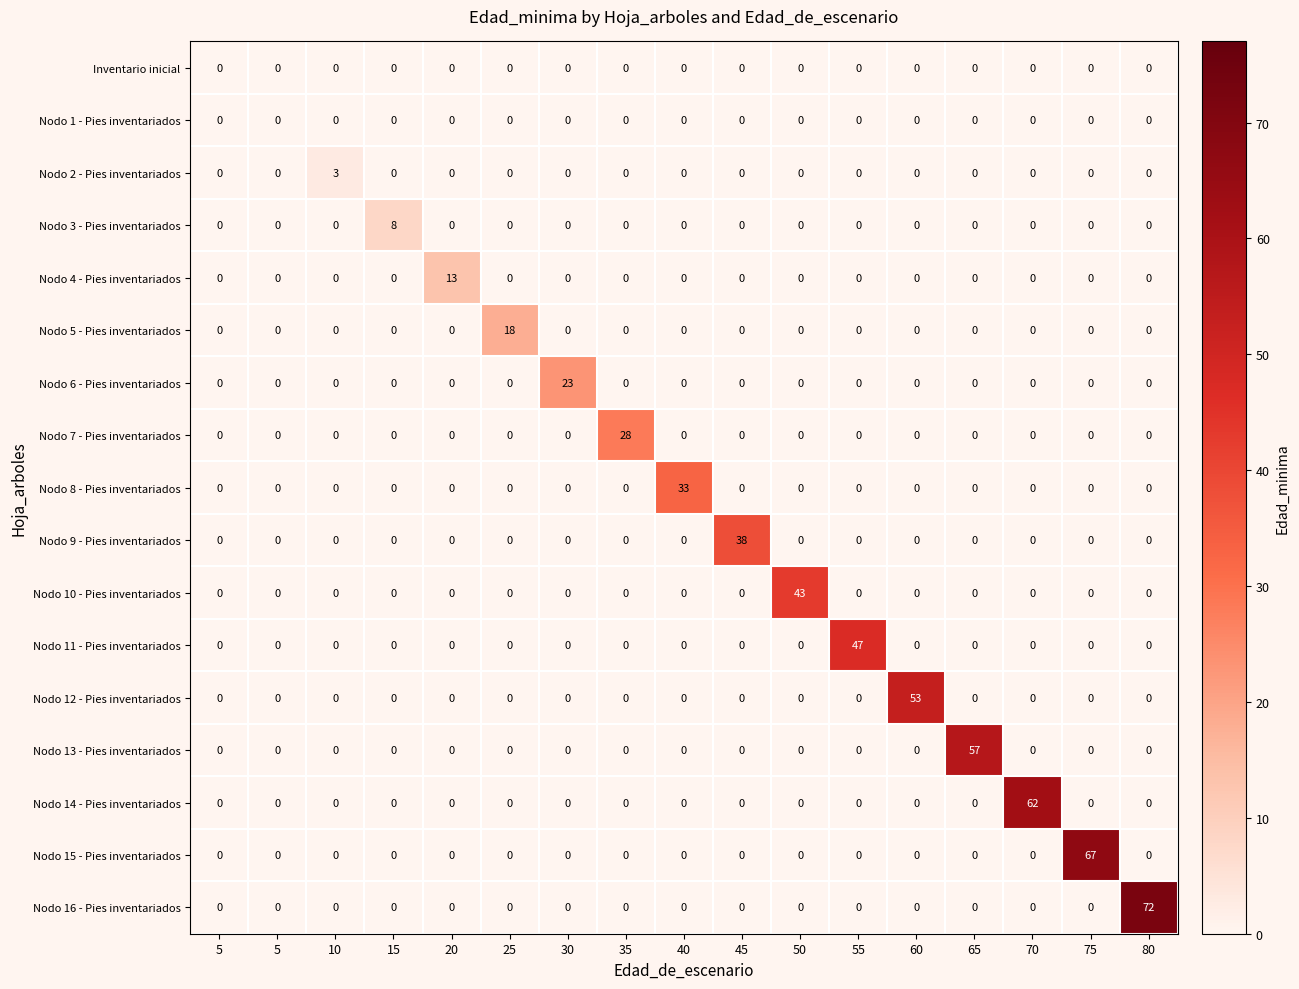

How many distinct data groups are displayed?

17